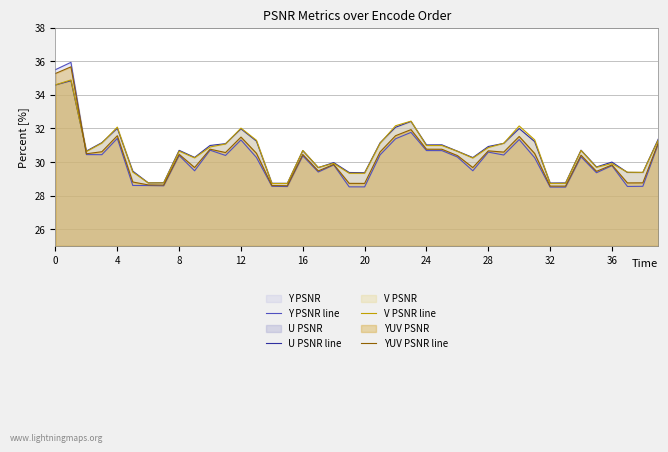

True or false: YUV PSNR line has more than 0 interior local peaks.

True